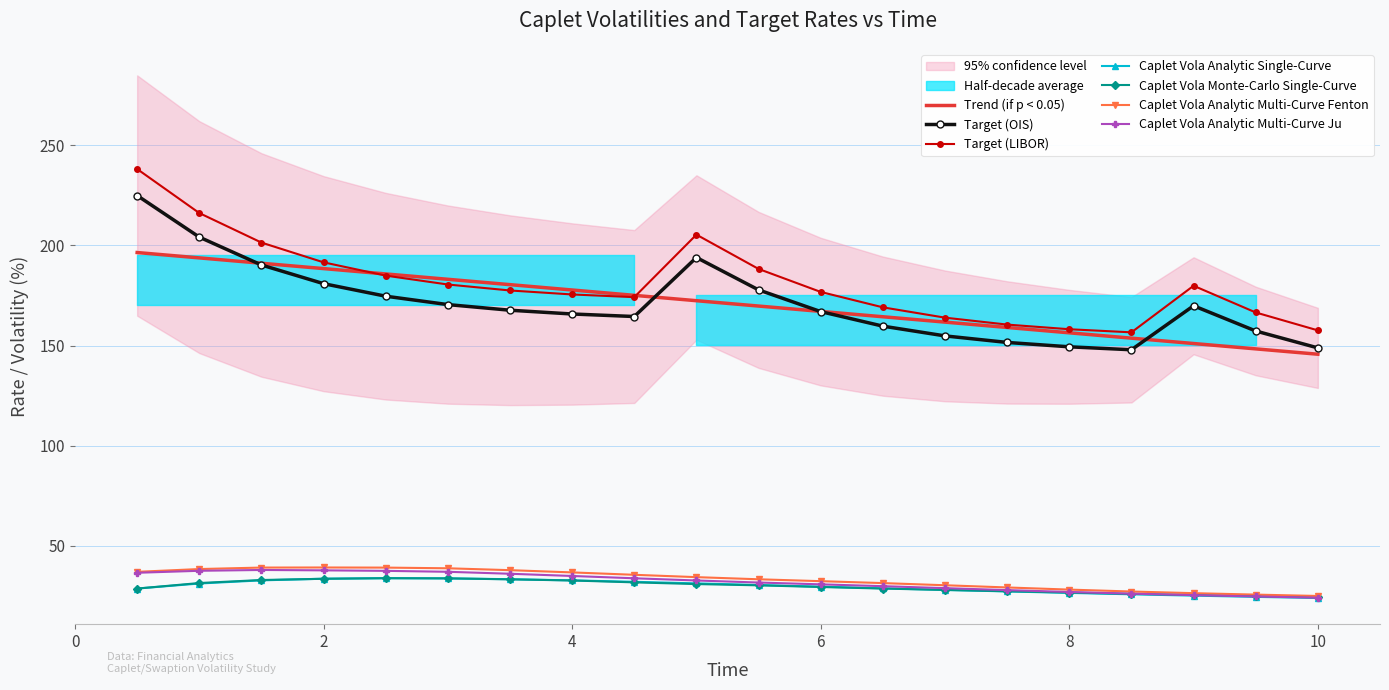

Which series changed the most between 7.0 and 8.5?

Target (LIBOR)